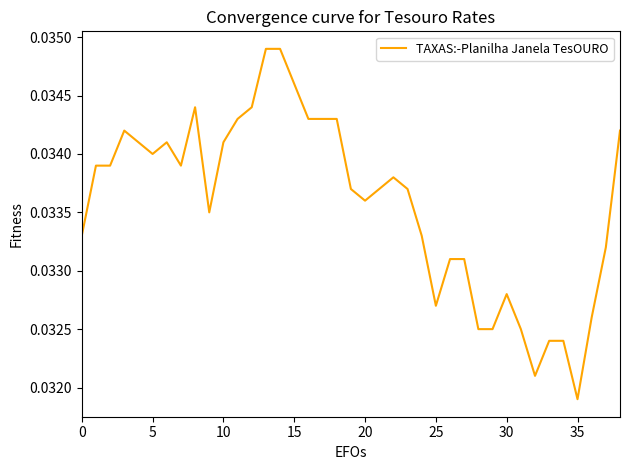

Where is the data nearest to the value 0?

35